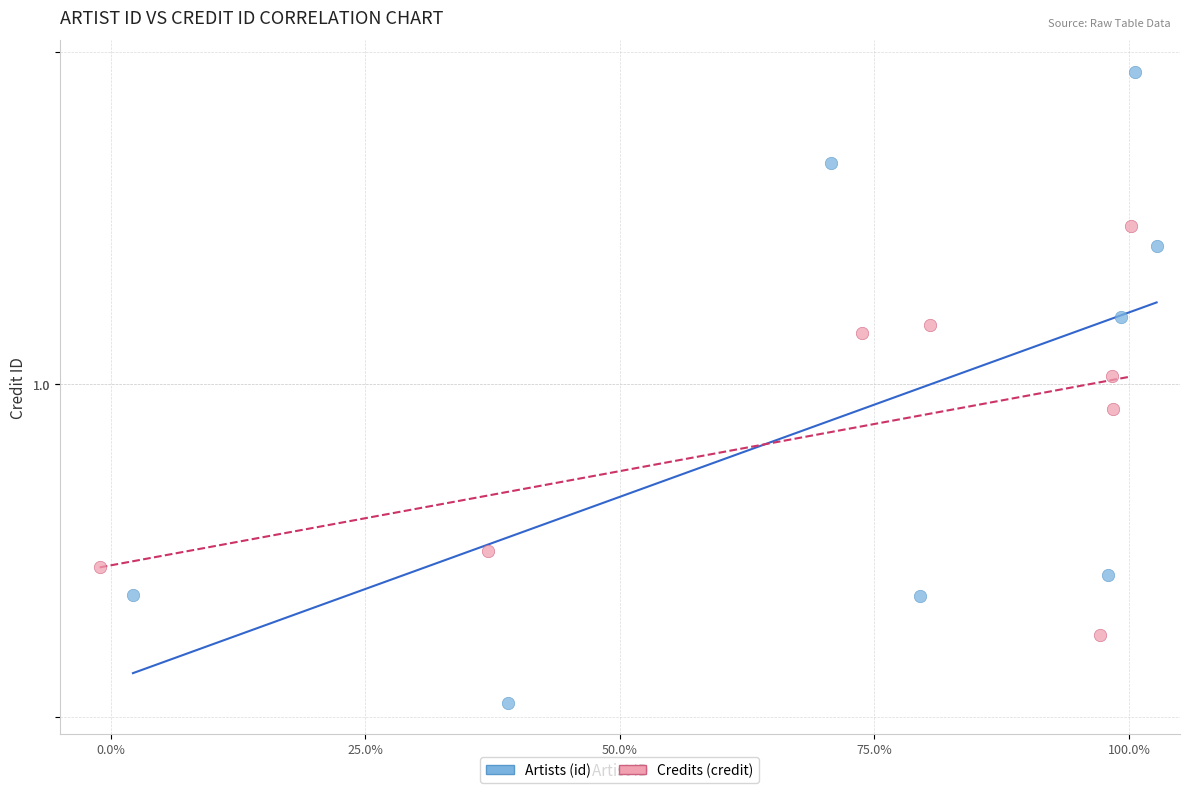

Which series contains the highest Y value?

Artists (id)